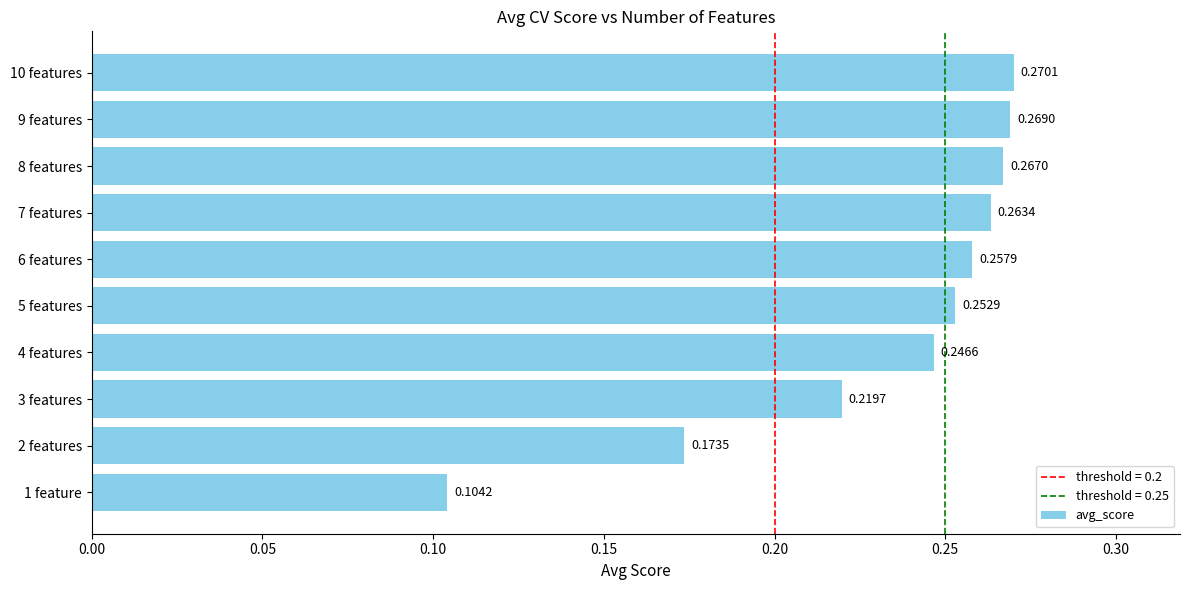

What is the sum of the values at 5 features and 9 features?

0.5